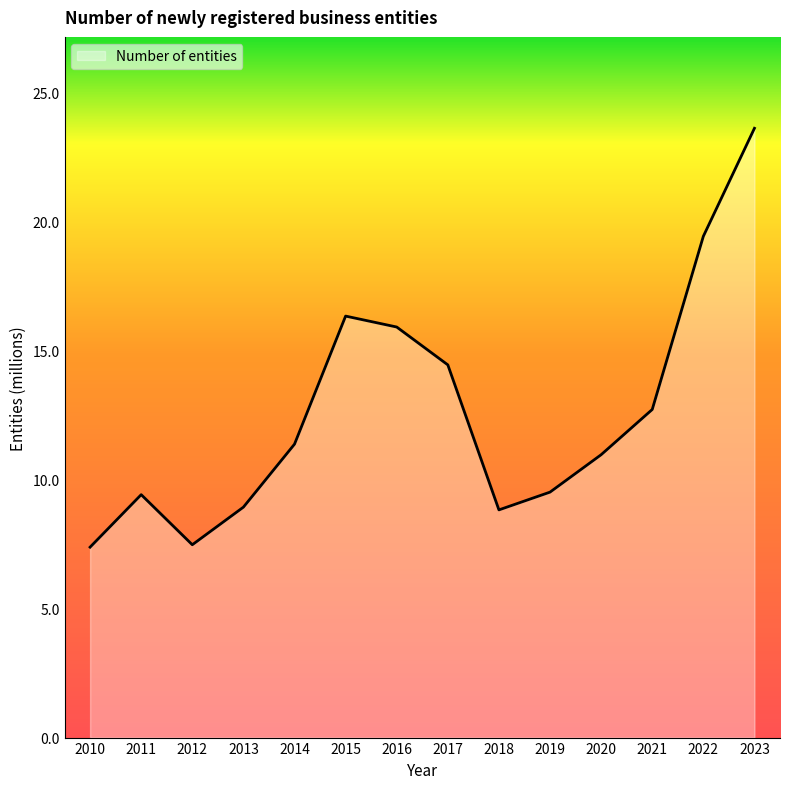

Which has a higher value, 2019 or 2013?

2019